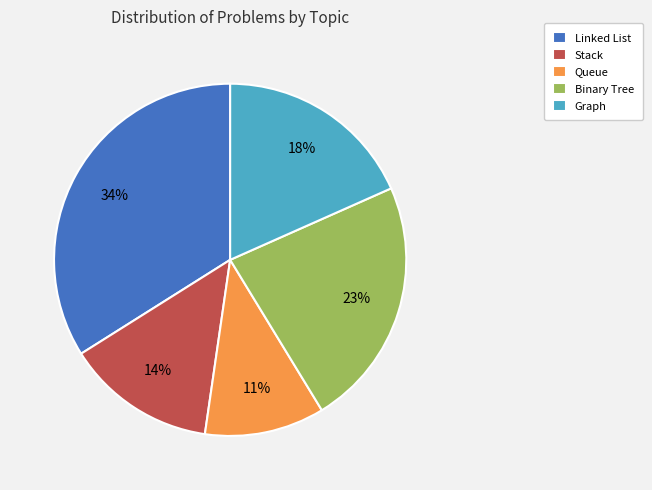

Does any single category account for the majority?

No